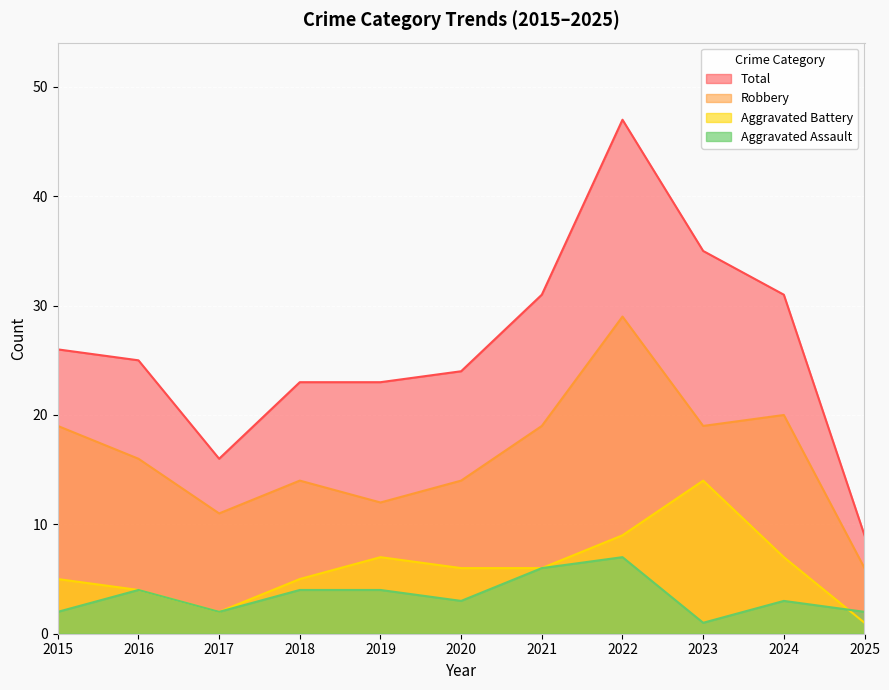

What is the difference between the maximum and minimum values in the Robbery series?

23